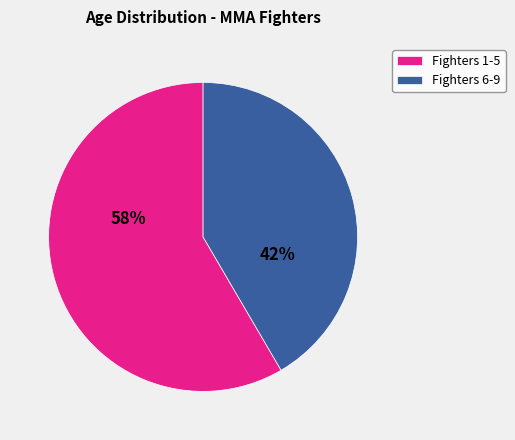

To the nearest percent, what is the combined percentage of Fighters 6-9 and Fighters 1-5?

100%